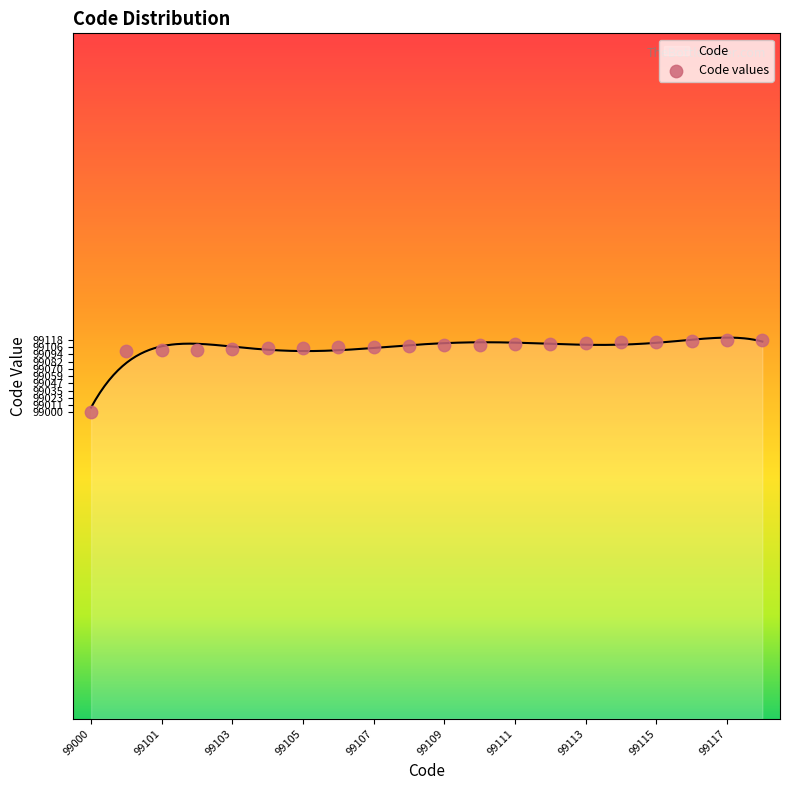

What is the change in value from 99100 to 99110?

+10